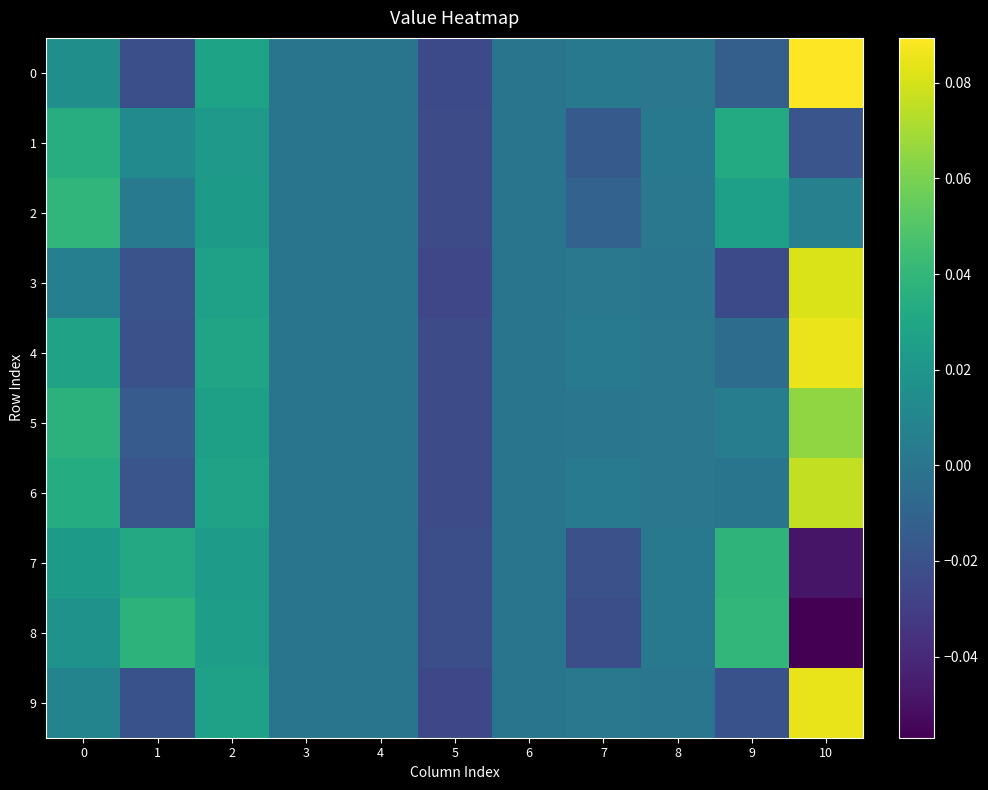

Rank the series by their maximum value, from highest to lowest.

0, 4, 9, 3, 6, 5, 8, 2, 7, 1